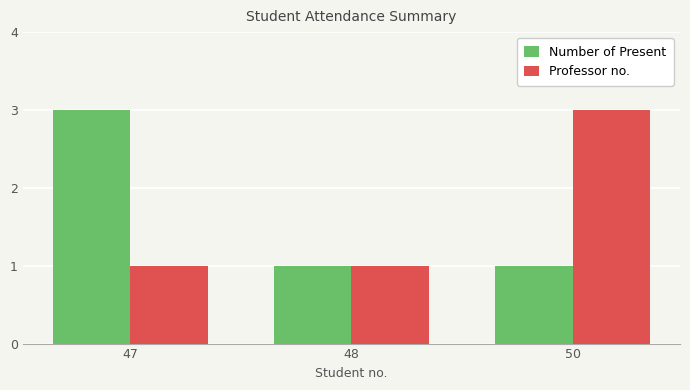

How many Number of Present values are between 1 and 3?

3